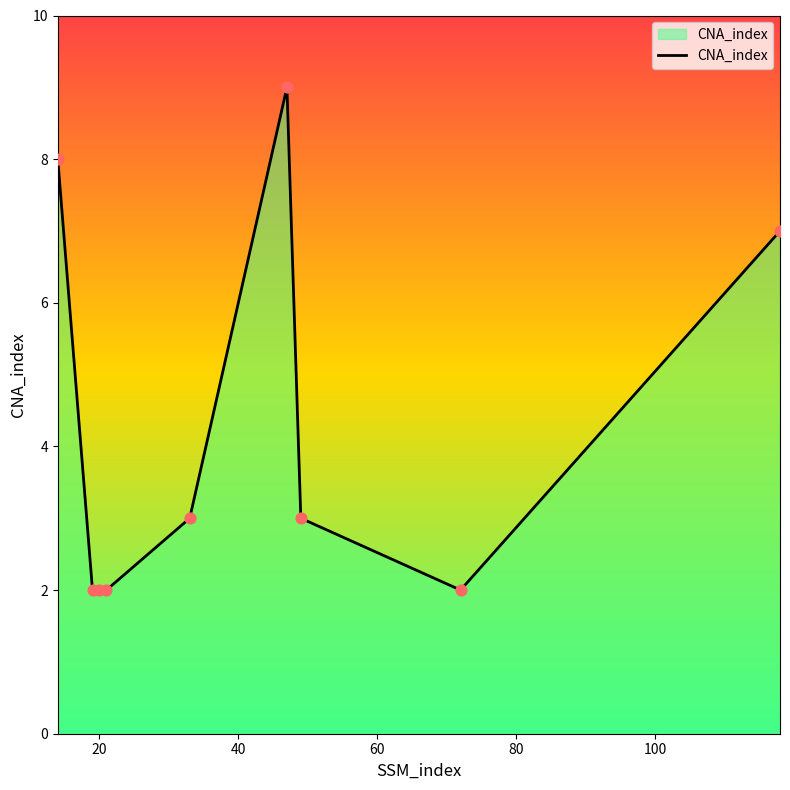

What is the maximum value shown in the chart?

9